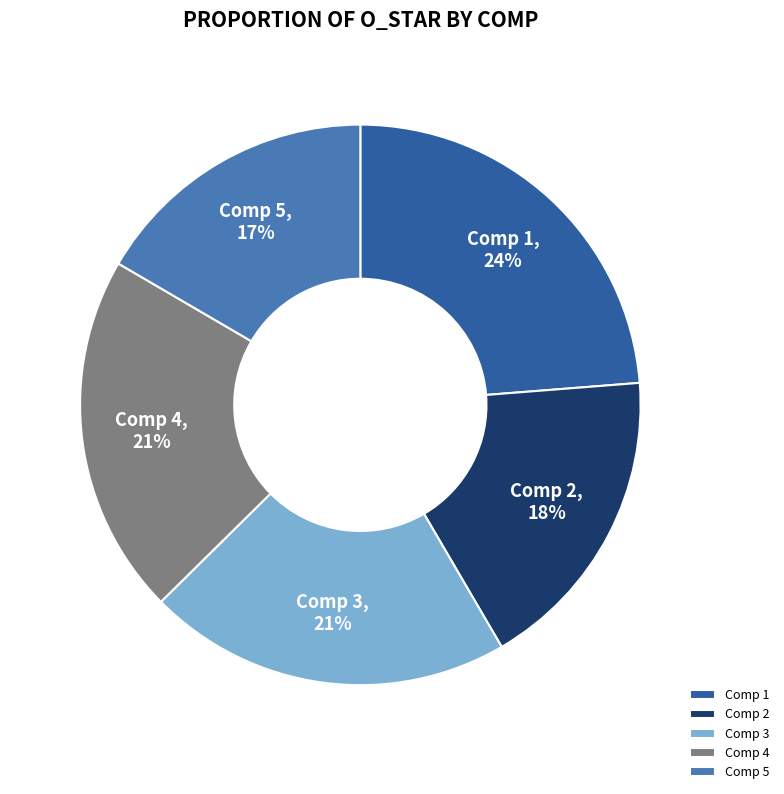

Does any single category account for the majority?

No